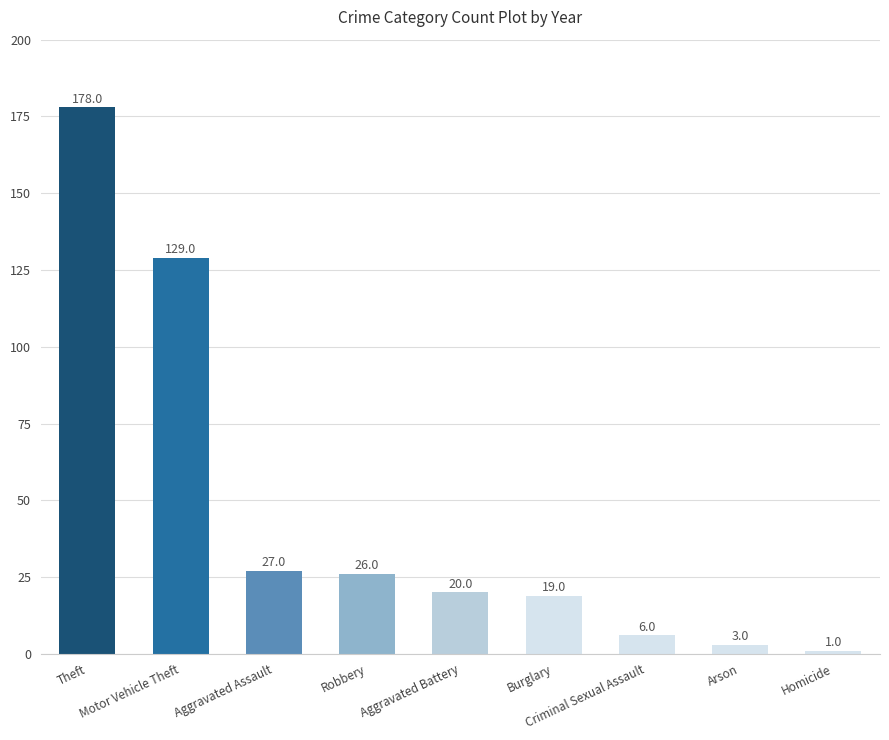

What is the difference between the maximum and minimum values?

177